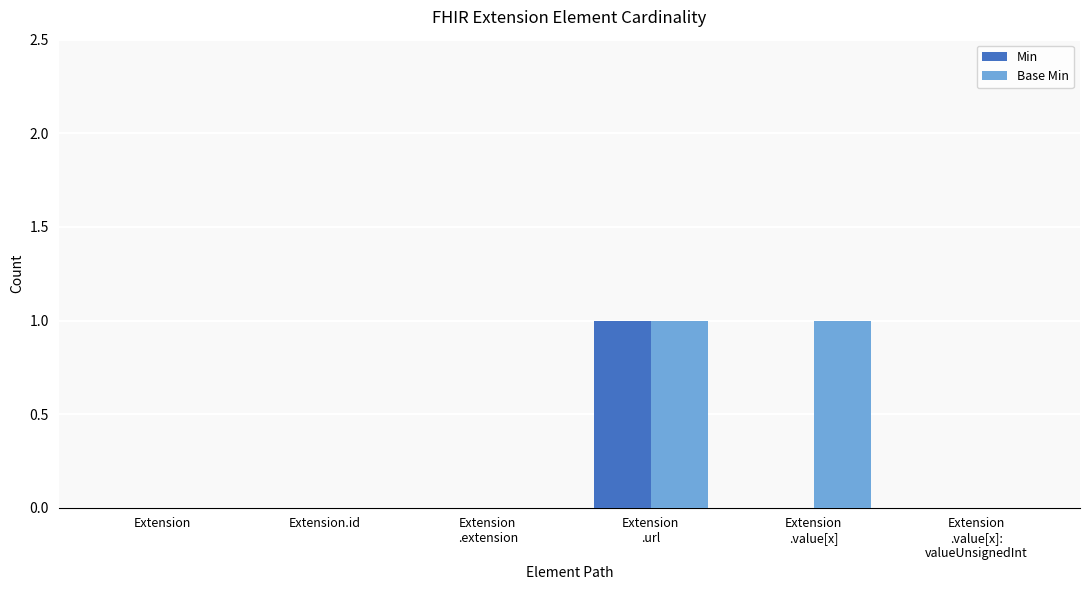

What is the maximum value shown in the chart?

1